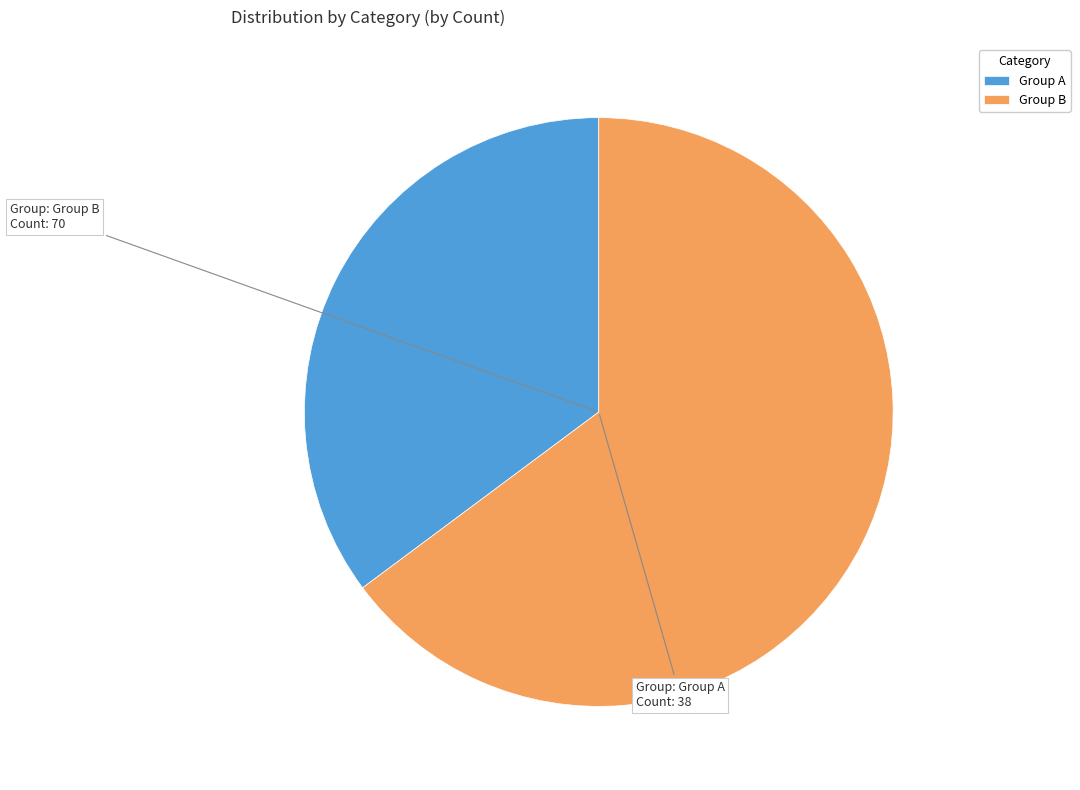

How many slices are in this pie chart?

2